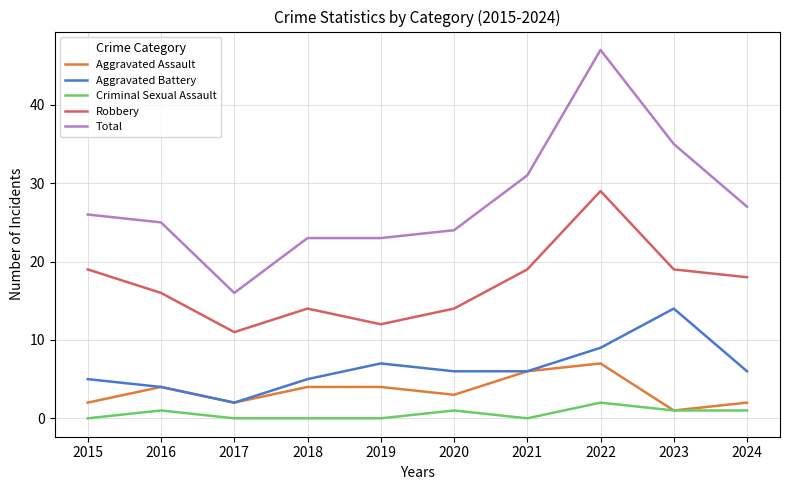

Reading left to right, list all the values displayed in this chart.

Aggravated Assault: 2015=2	2016=4	2017=2	2018=4	2019=4	2020=3	2021=6	2022=7	2023=1	2024=2
Aggravated Battery: 2015=5	2016=4	2017=2	2018=5	2019=7	2020=6	2021=6	2022=9	2023=14	2024=6
Criminal Sexual Assault: 2015=0	2016=1	2017=0	2018=0	2019=0	2020=1	2021=0	2022=2	2023=1	2024=1
Robbery: 2015=19	2016=16	2017=11	2018=14	2019=12	2020=14	2021=19	2022=29	2023=19	2024=18
Total: 2015=26	2016=25	2017=16	2018=23	2019=23	2020=24	2021=31	2022=47	2023=35	2024=27